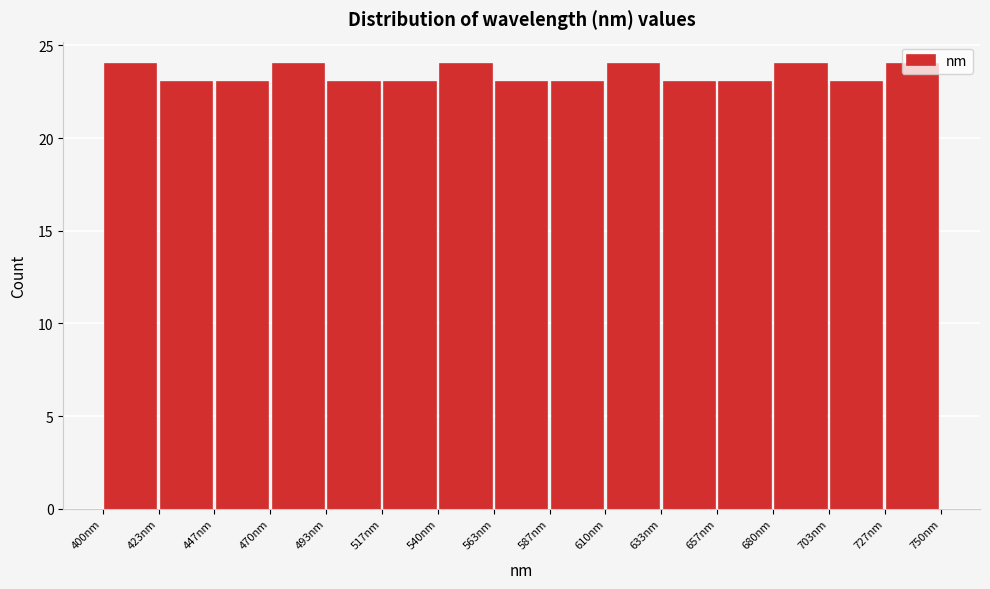

What is the height of the bar covering 680 to 705 on the x-axis? Neither the bar edges nor the heights are printed on the chart, so give them approximately, as read against the axes.

24